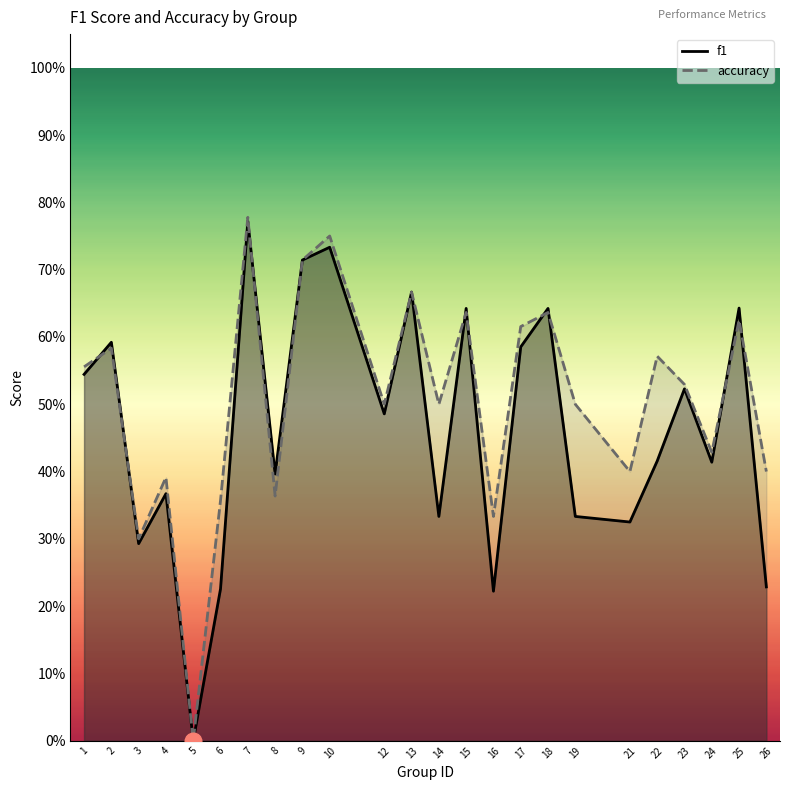

At which category is the sum across all series the highest?

7